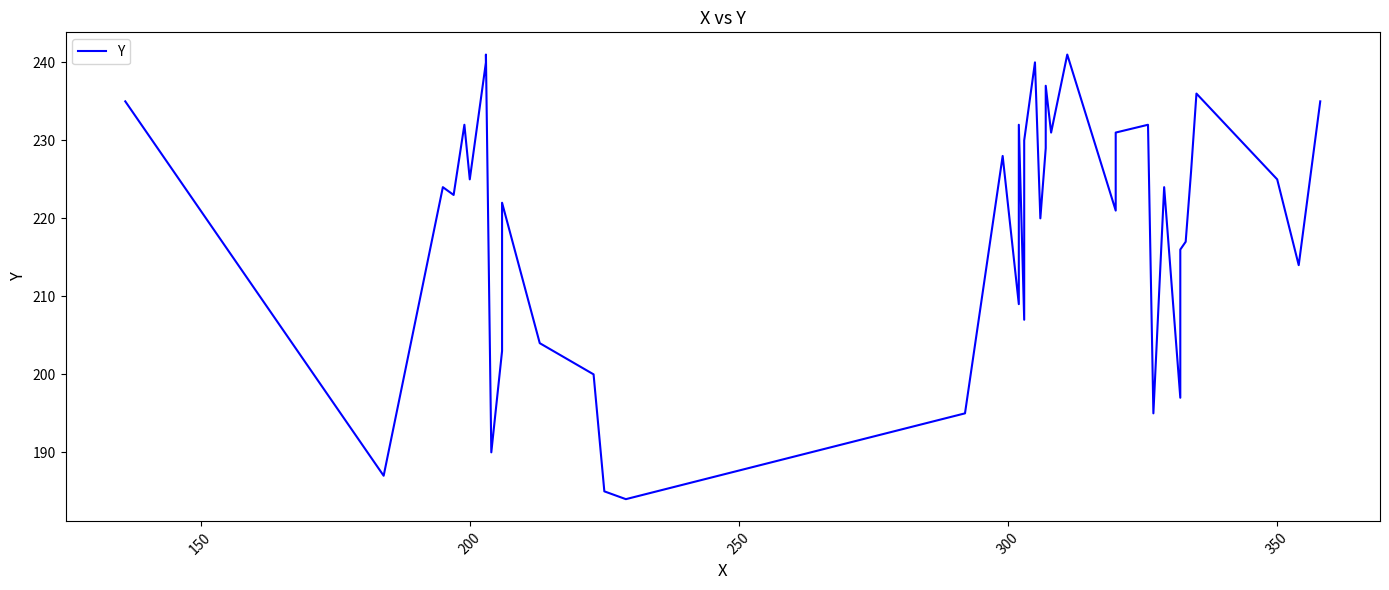

What is the difference between the maximum and minimum values?

57